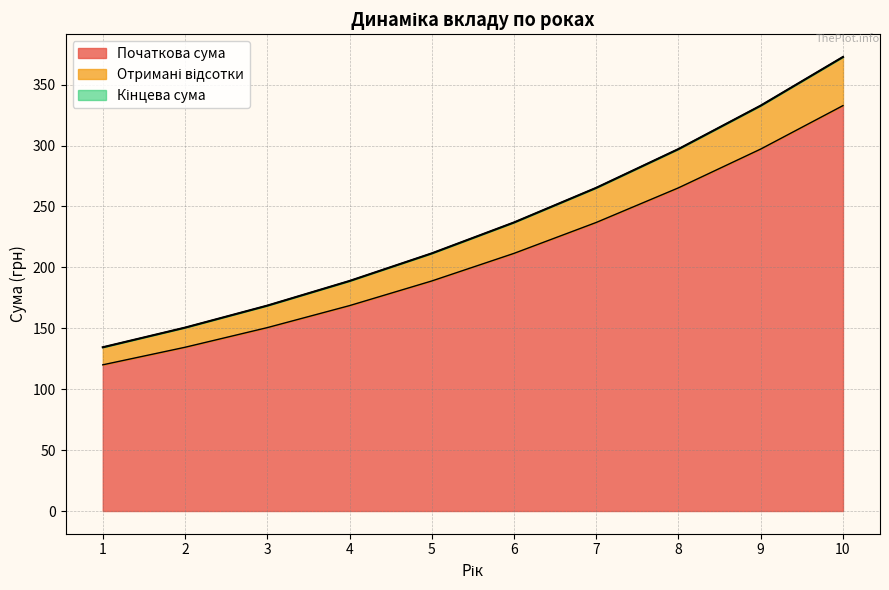

Is the value of Отримані відсотки at 1 greater than the value of Кінцева сума at 3?

No